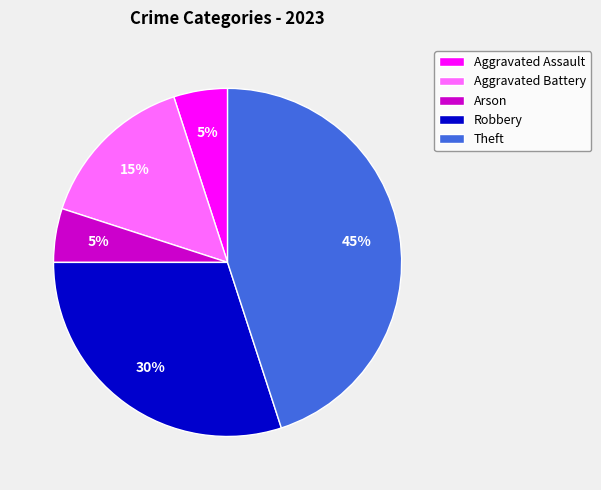

True or false: Robbery accounts for 21% of the total.

False